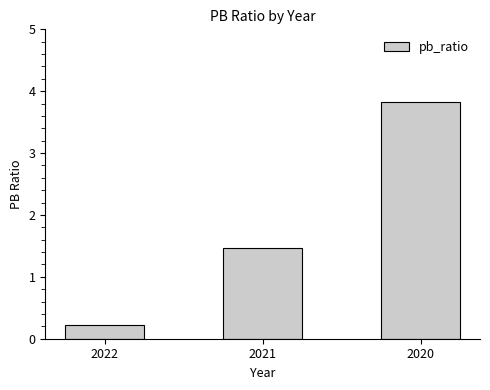

What value does the data have at 2022?

0.2